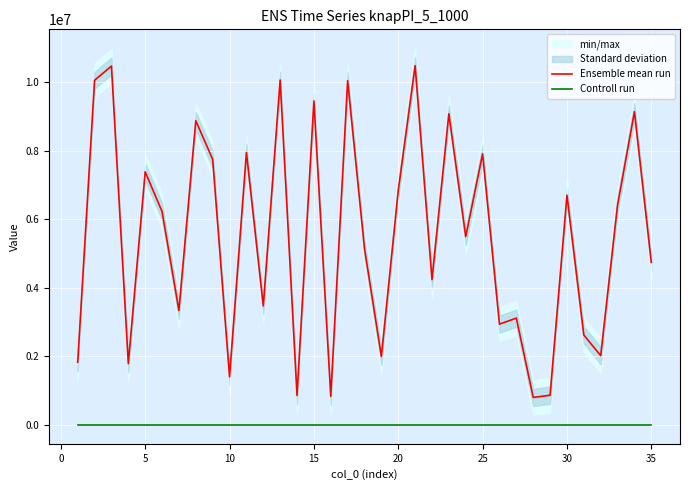

True or false: Controll run and Ensemble mean run intersect in this chart.

False